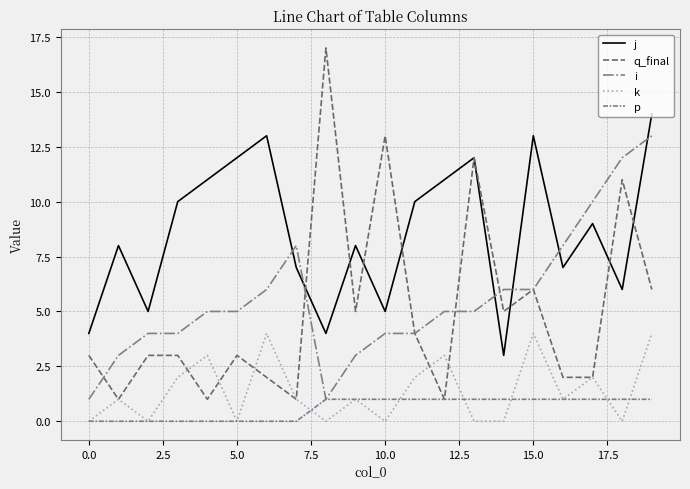

Reading right to left, transcribe all the data shown in this chart.

j: 14	6	9	7	13	3	12	11	10	5	8	4	7	13	12	11	10	5	8	4
q_final: 6	11	2	2	6	5	12	1	4	13	5	17	1	2	3	1	3	3	1	3
i: 13	12	10	8	6	6	5	5	4	4	3	1	8	6	5	5	4	4	3	1
k: 4	0	2	1	4	0	0	3	2	0	1	0	1	4	0	3	2	0	1	0
p: 1	1	1	1	1	1	1	1	1	1	1	1	0	0	0	0	0	0	0	0